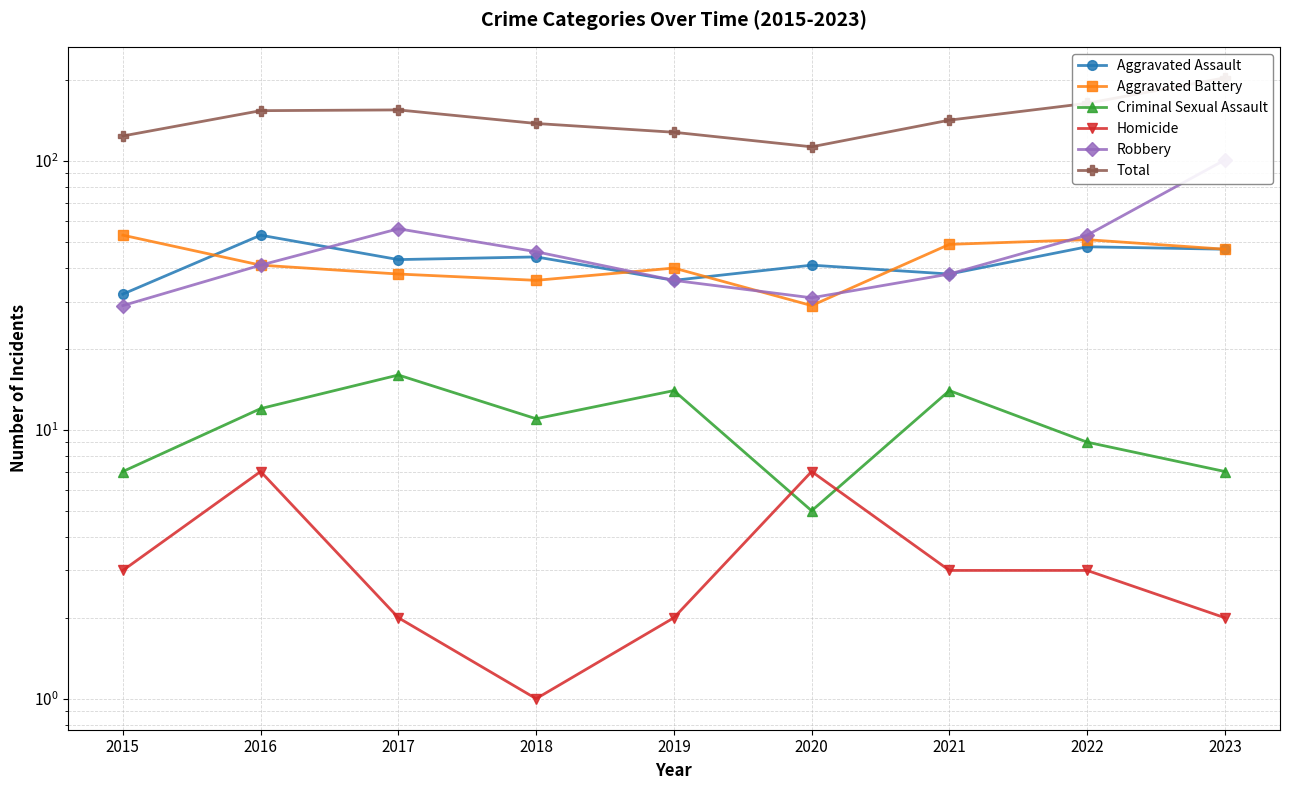

What is the minimum value for Robbery?

29